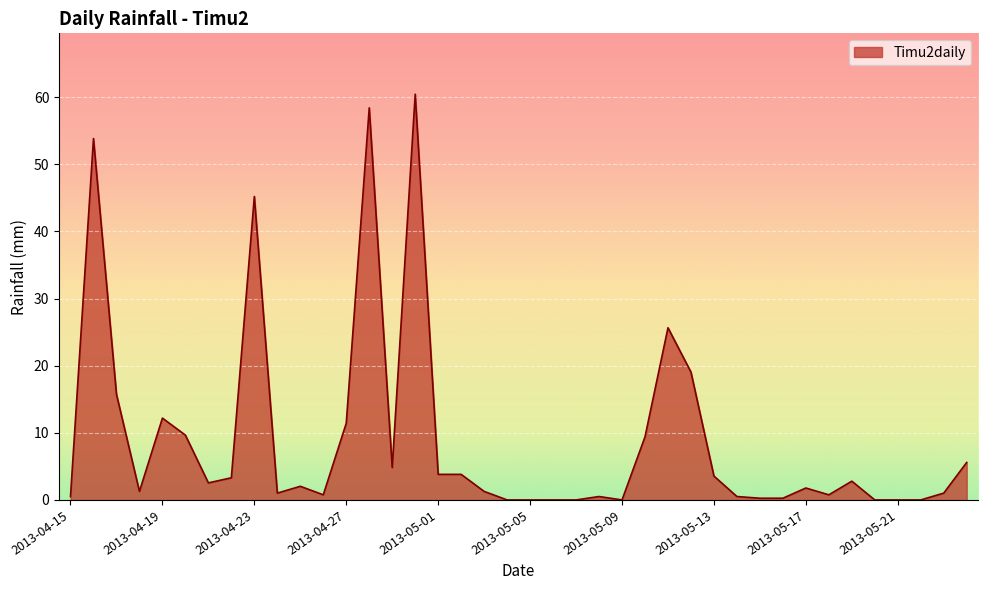

What is the difference between the maximum and minimum values?

60.5